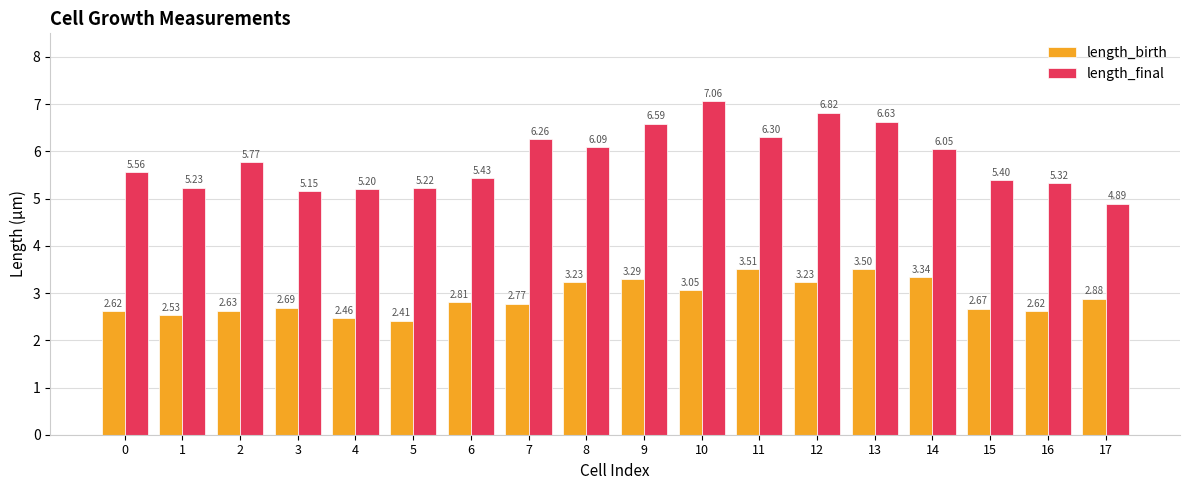

Rank the series by their maximum value, from highest to lowest.

length_final, length_birth